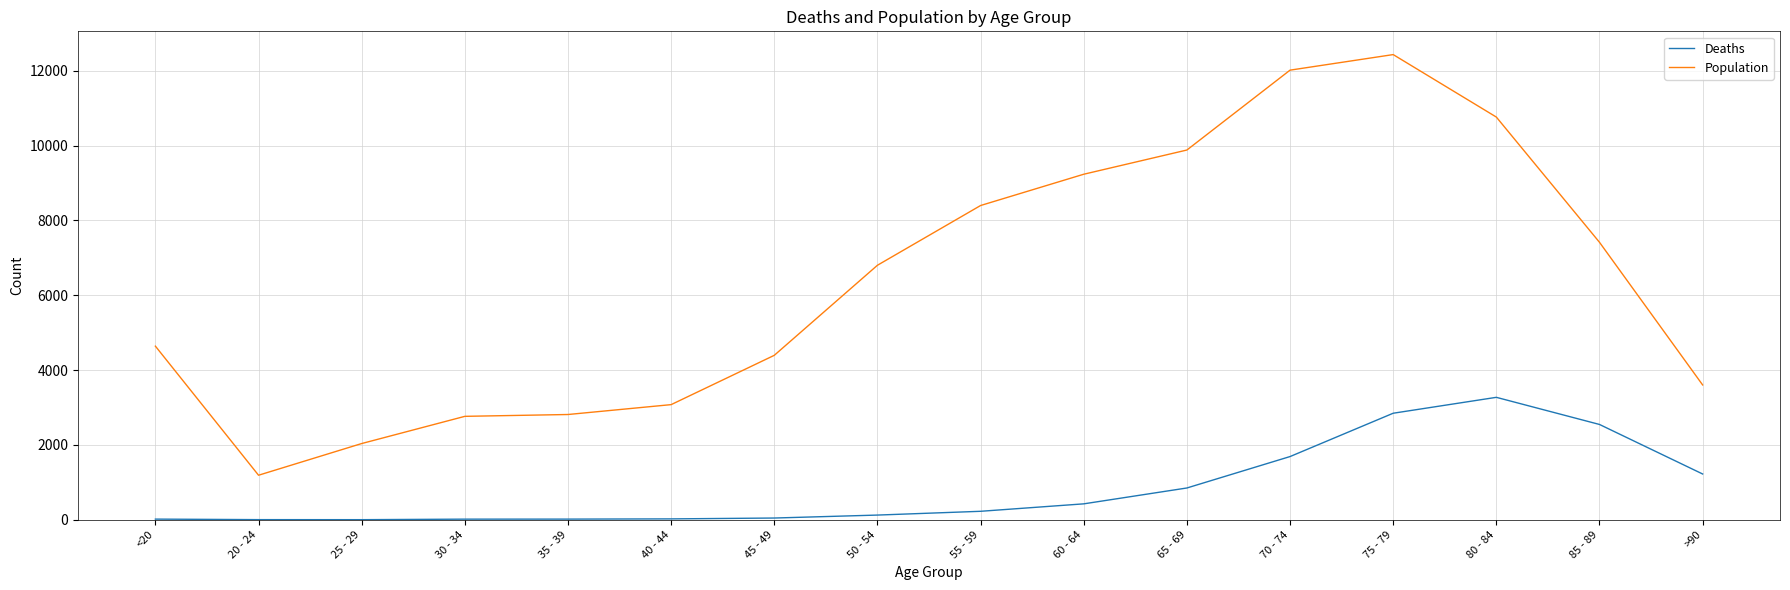

What is the minimum value for Deaths?

3